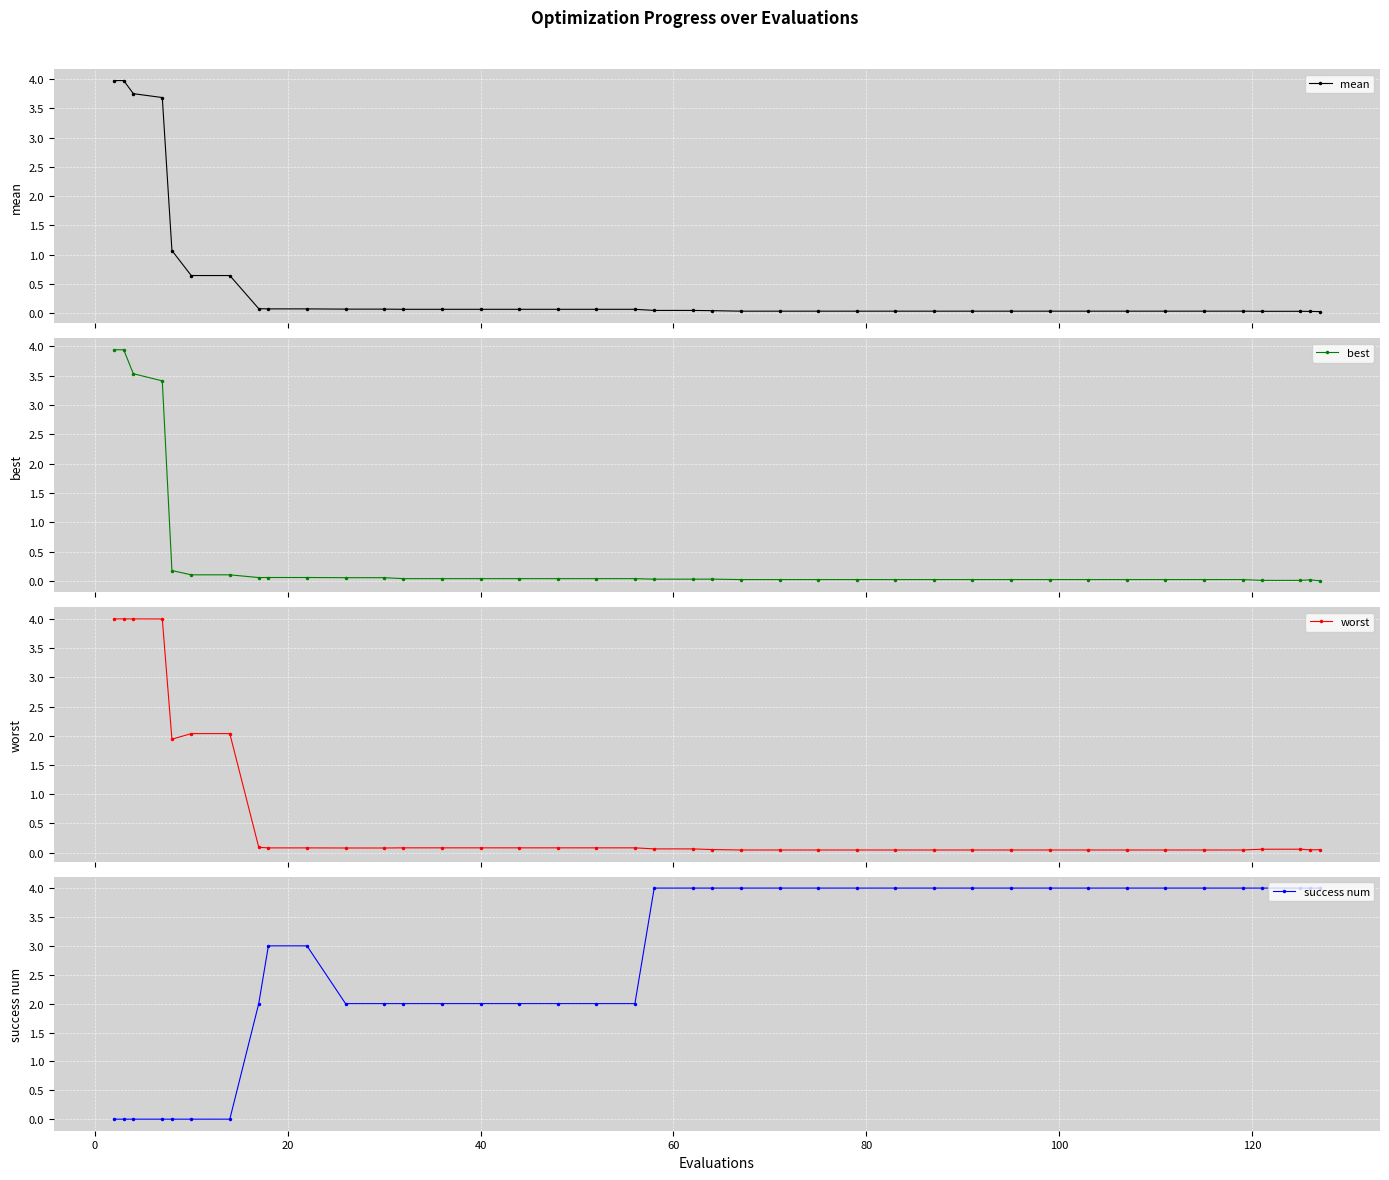

Which series has the largest total across all categories?

success num